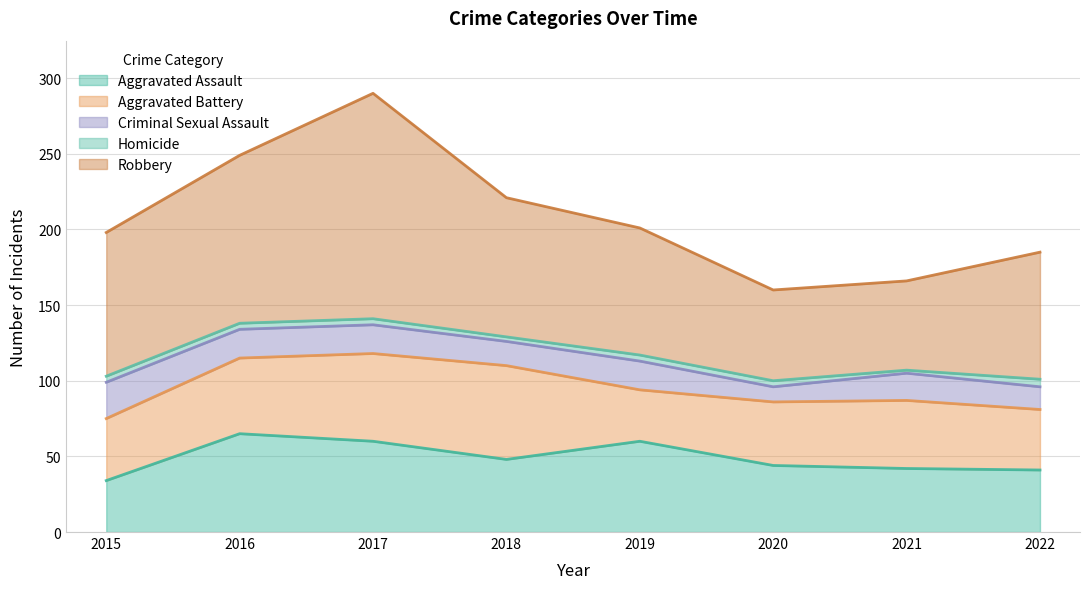

What is the spread (max minus min) of values at 2015?

91